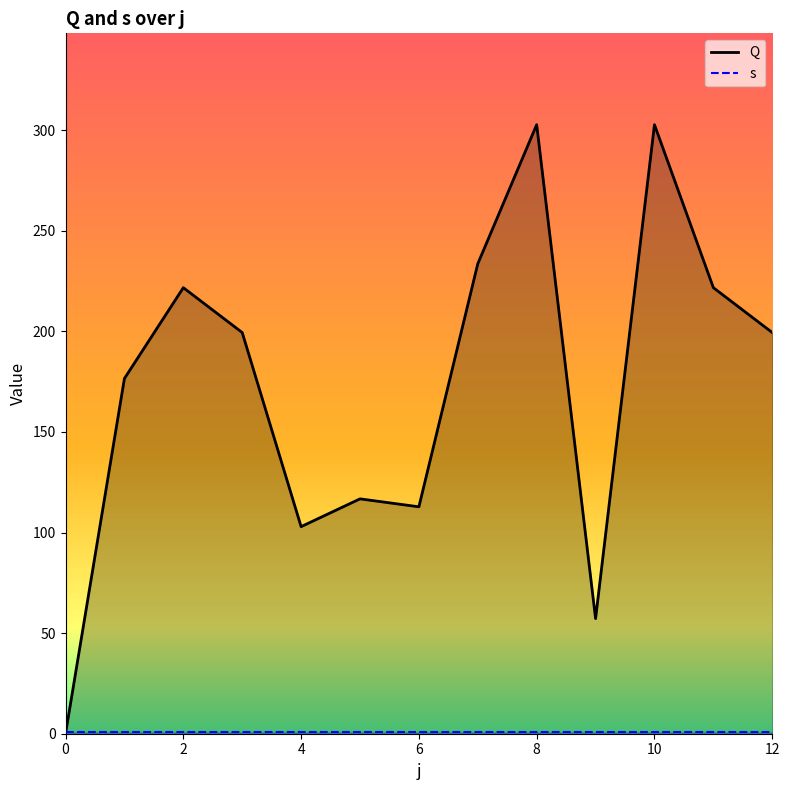

The value of Q at 7 is 47.5. True or false?

False